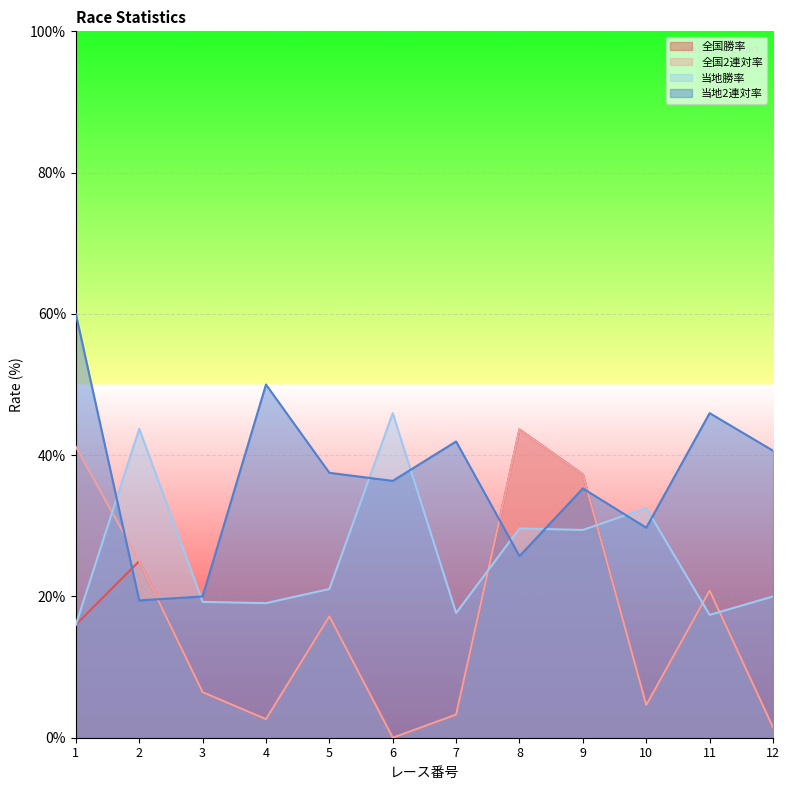

Rank the series at 5 from lowest to highest value.

全国勝率, 全国2連対率, 当地勝率, 当地2連対率